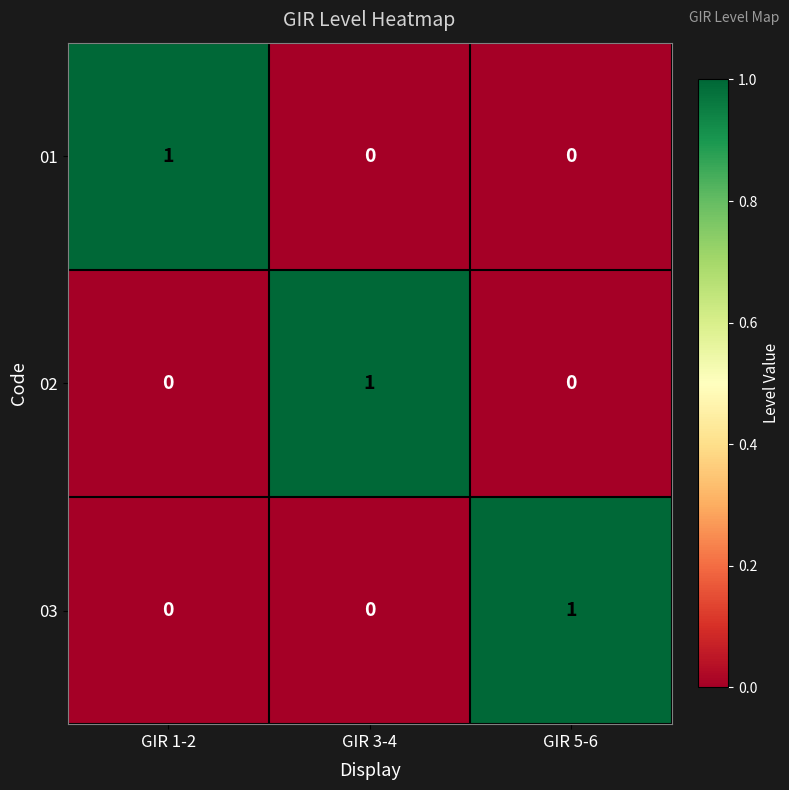

True or false: 01 has a value of 1 at GIR 1-2.

True